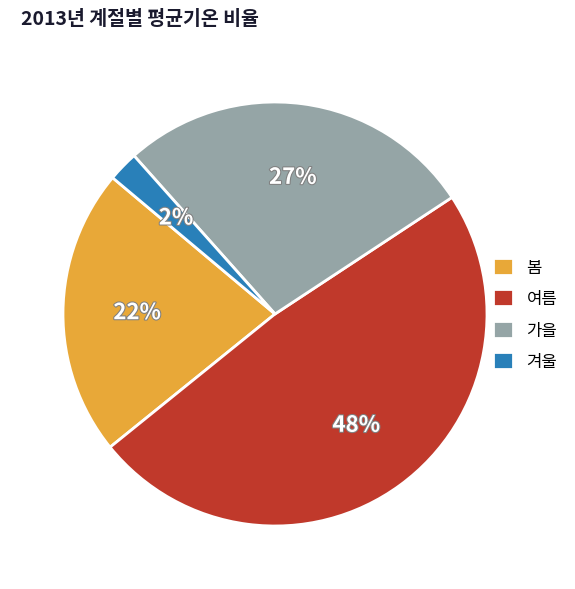

Rank the categories by value from highest to lowest.

여름, 가을, 봄, 겨울